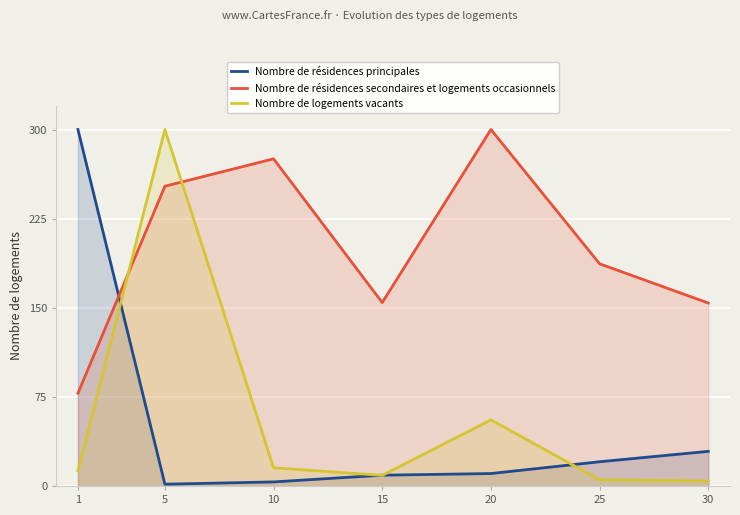

How many data points in Nombre de résidences principales are above 10?

4